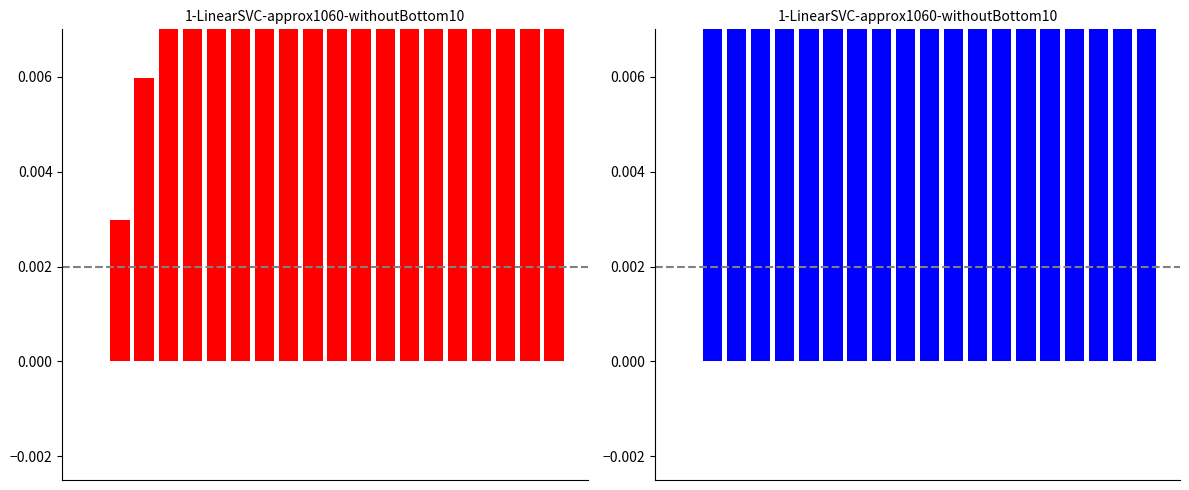

What is the total value across all series at 14?

0.1